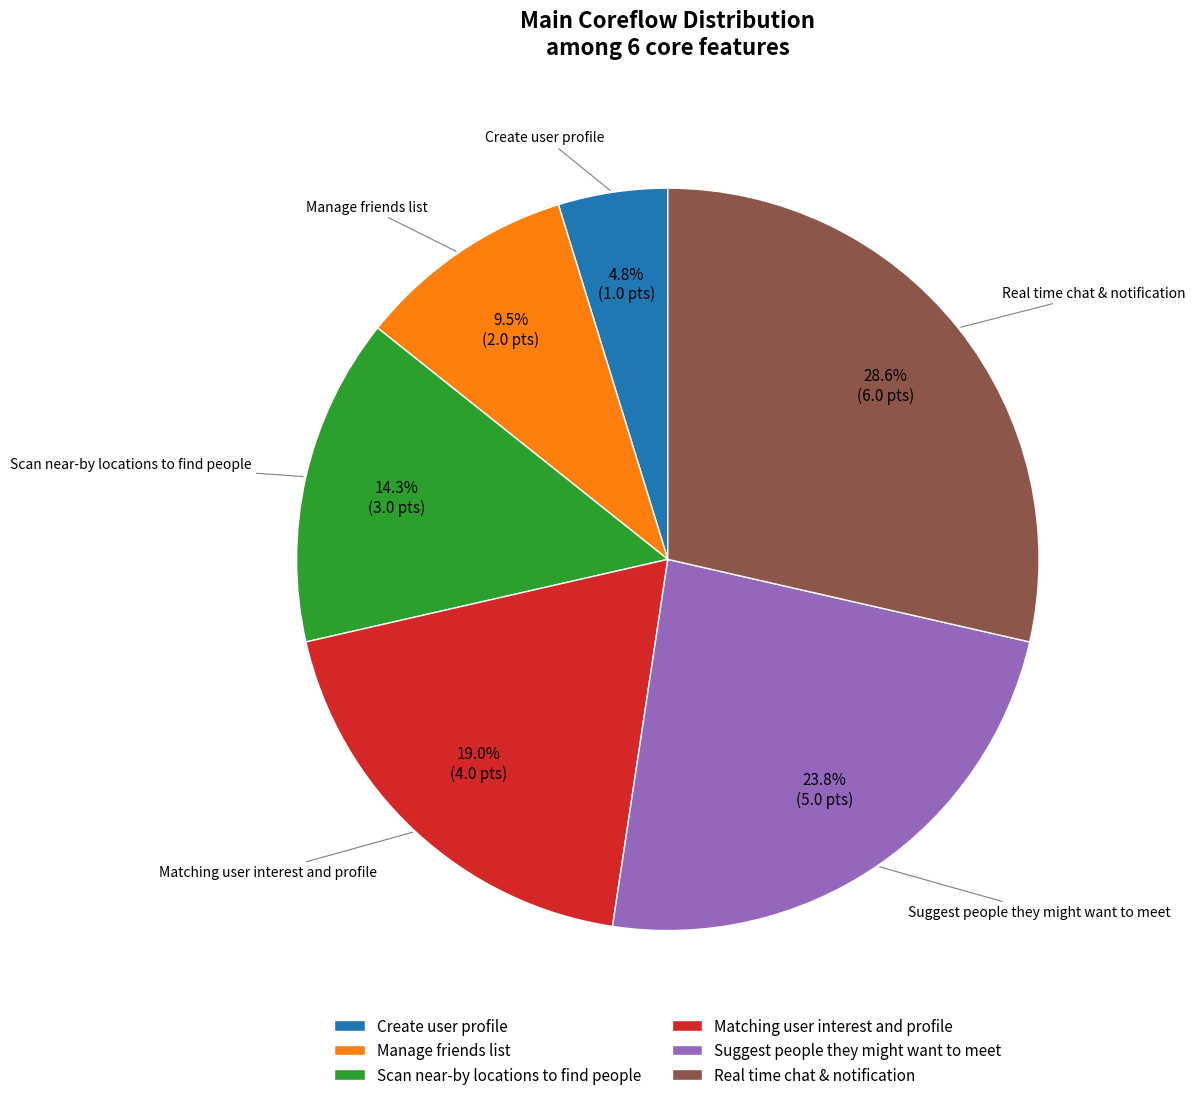

Between Manage friends list and Create user profile, which is larger?

Manage friends list